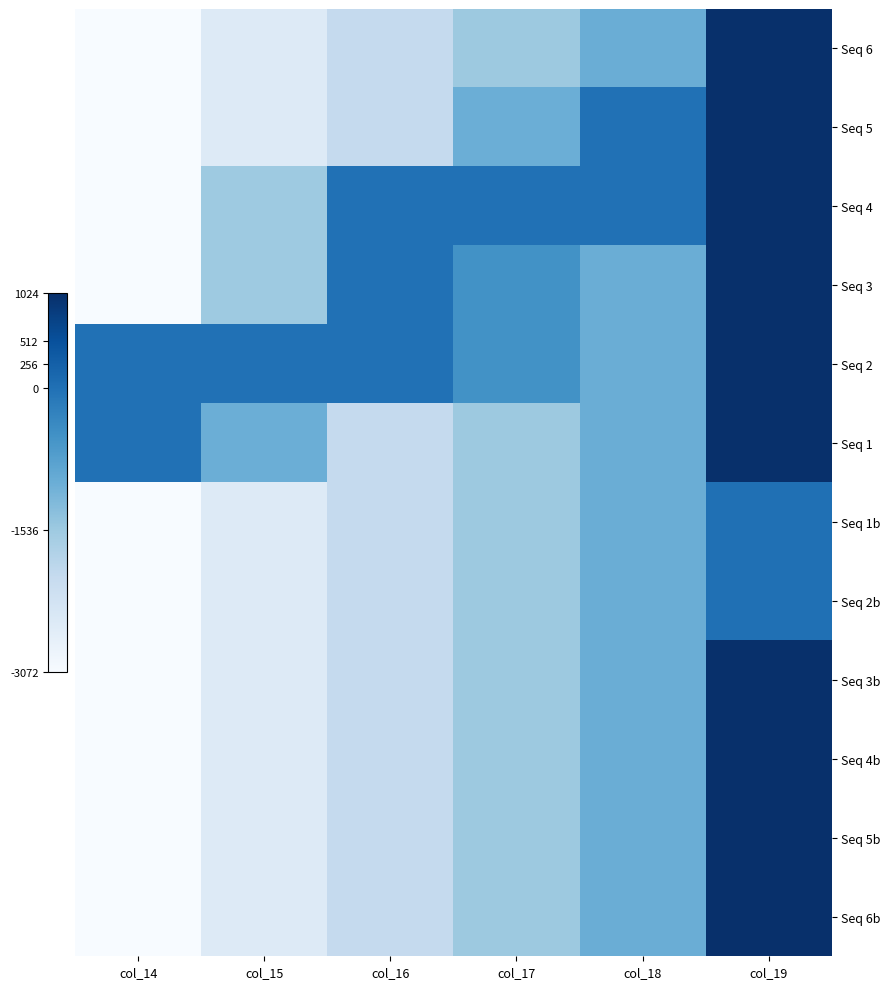

Reading left to right, list all the values displayed in this chart.

Seq 6: col_14=0.0	col_15=512.0	col_16=1024.0	col_17=1536.0	col_18=2048.0	col_19=4096.0
Seq 5: col_14=0.0	col_15=512.0	col_16=1024.0	col_17=2047.5	col_18=3071.0	col_19=4096.0
Seq 4: col_14=0.0	col_15=1535.0	col_16=3070.0	col_17=3070.5	col_18=3071.0	col_19=4096.0
Seq 3: col_14=0.0	col_15=1535.0	col_16=3070.0	col_17=2559.0	col_18=2048.0	col_19=4096.0
Seq 2: col_14=3069.0	col_15=3069.5	col_16=3070.0	col_17=2559.0	col_18=2048.0	col_19=4096.0
Seq 1: col_14=3069.0	col_15=2046.5	col_16=1024.0	col_17=1536.0	col_18=2048.0	col_19=4096.0
Seq 1b: col_14=0.0	col_15=512.0	col_16=1024.0	col_17=1536.0	col_18=2048.0	col_19=3073.0
Seq 2b: col_14=0.0	col_15=512.0	col_16=1024.0	col_17=1536.0	col_18=2048.0	col_19=3073.0
Seq 3b: col_14=0.0	col_15=512.0	col_16=1024.0	col_17=1536.0	col_18=2048.0	col_19=4096.0
Seq 4b: col_14=0.0	col_15=512.0	col_16=1024.0	col_17=1536.0	col_18=2048.0	col_19=4096.0
Seq 5b: col_14=0.0	col_15=512.0	col_16=1024.0	col_17=1536.0	col_18=2048.0	col_19=4096.0
Seq 6b: col_14=0.0	col_15=512.0	col_16=1024.0	col_17=1536.0	col_18=2048.0	col_19=4096.0